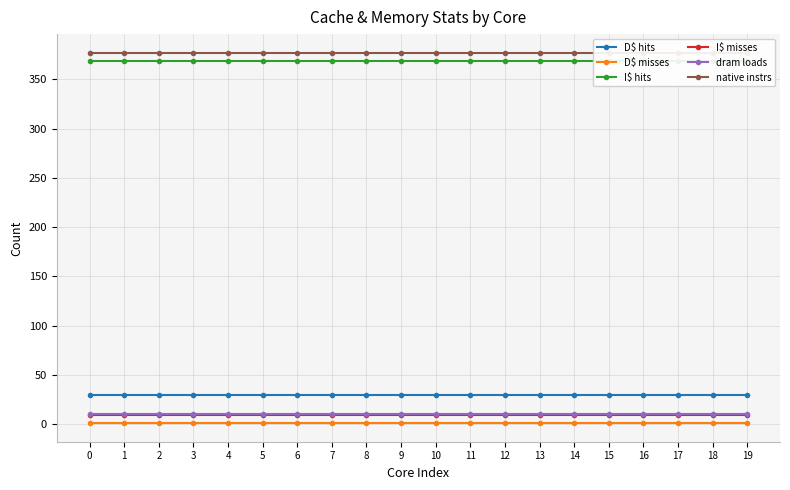

Which series has the largest total across all categories?

native instrs